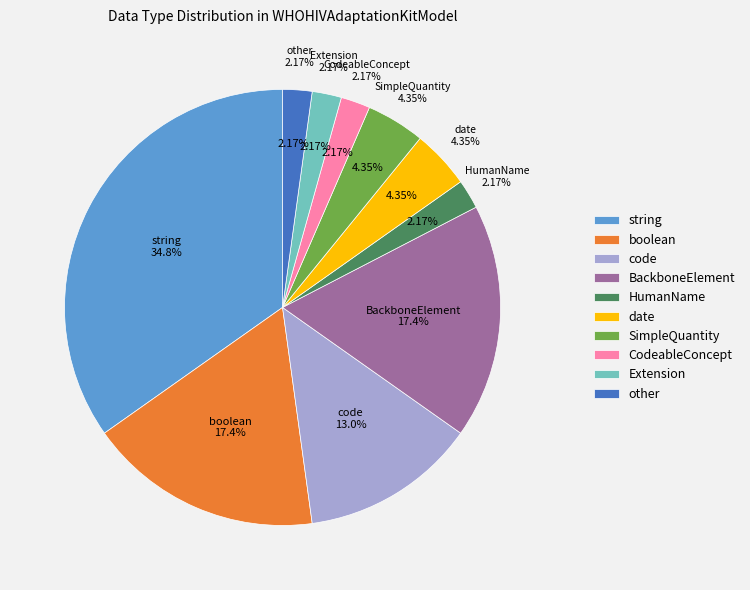

Combined, what portion of the pie is other and BackboneElement?

19.6%